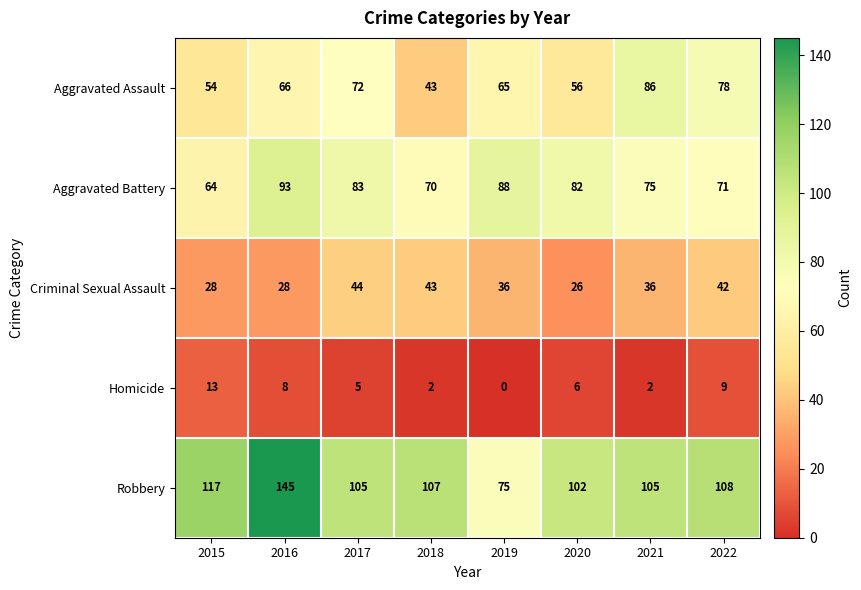

What is the sum of the Robbery values at 2017 and 2020?

207